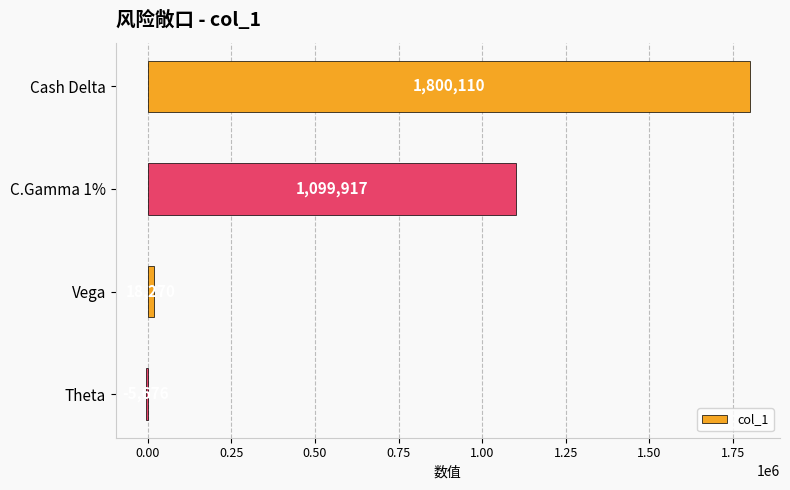

Is it true that the value at C.Gamma 1% is 546465?

False